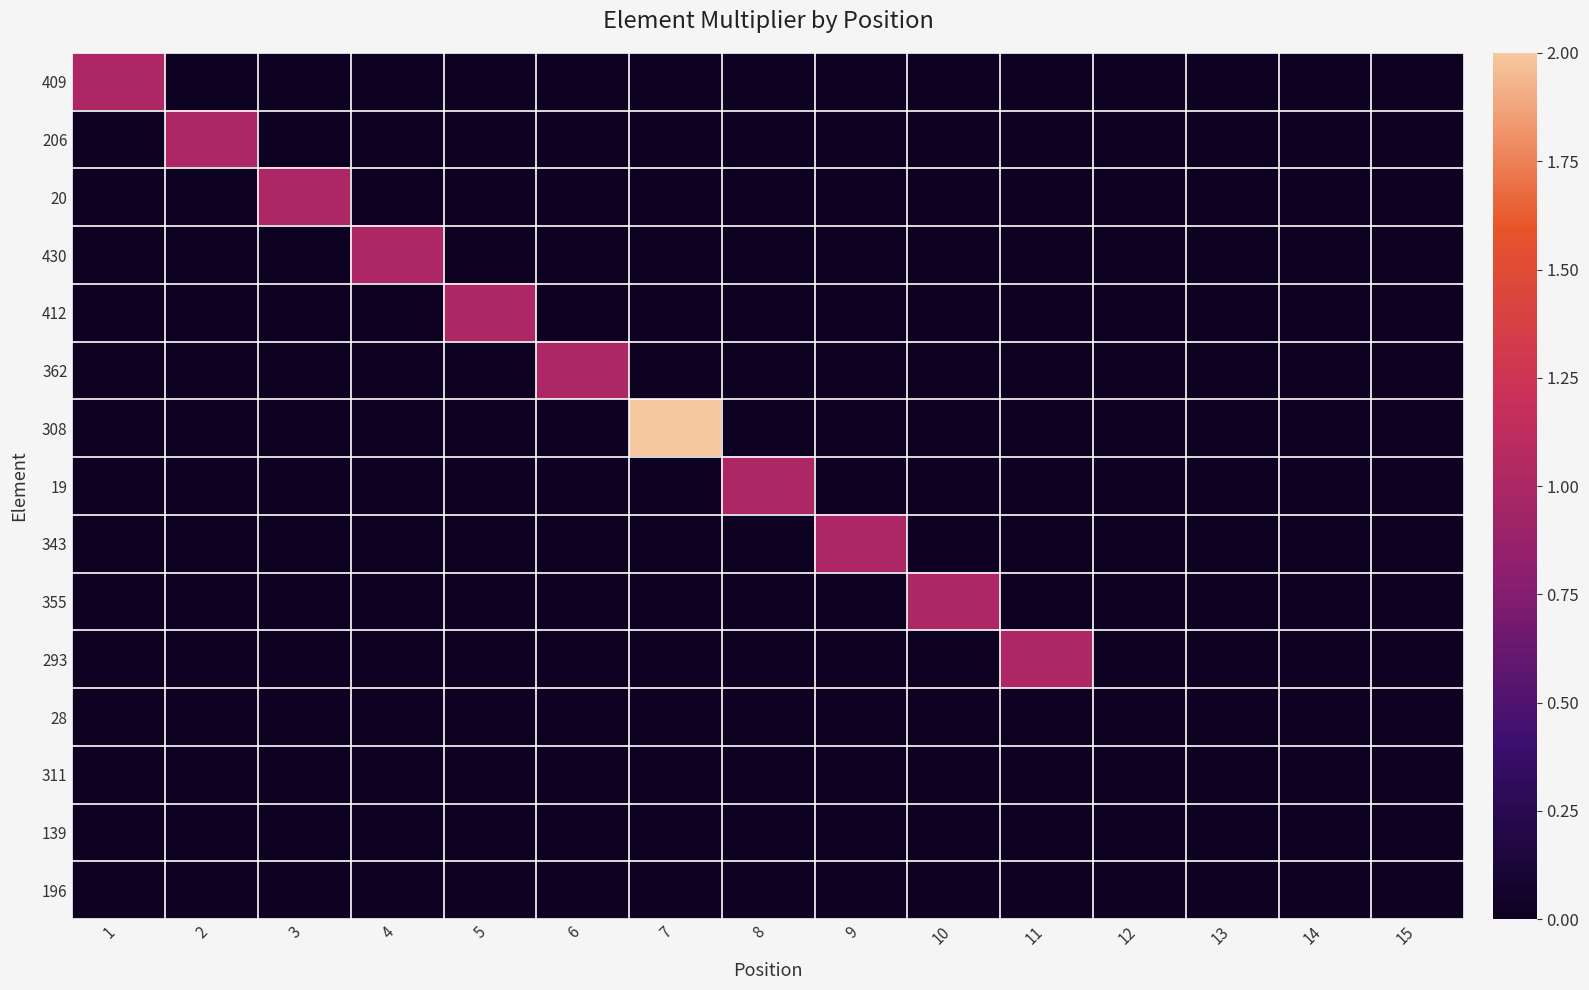

Between 5 and 1, which is larger?

1